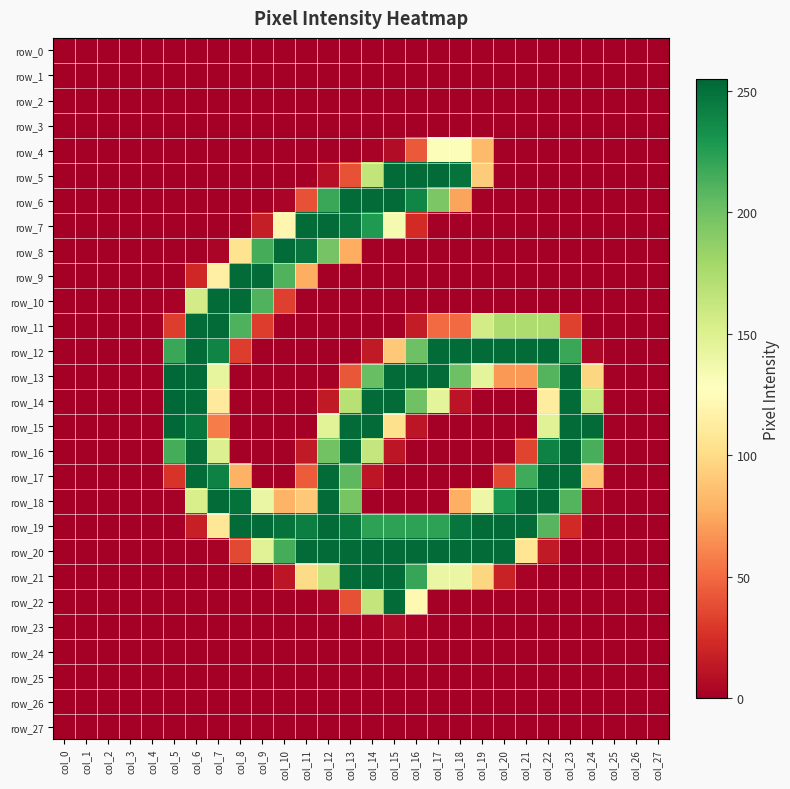

How many data points in row_13 are less than 68?

14